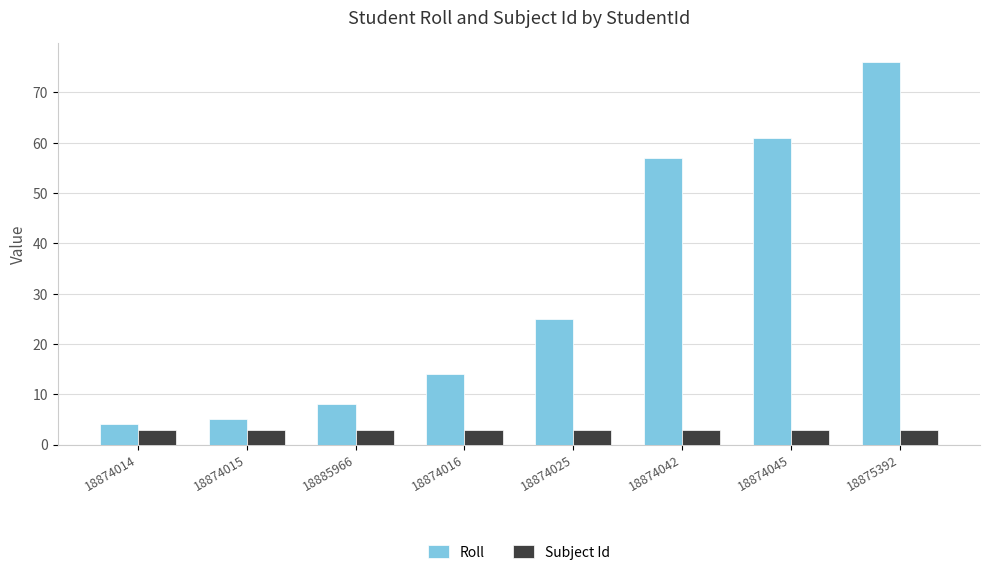

What is the value of the Subject Id bar at the 3rd from the left?

3